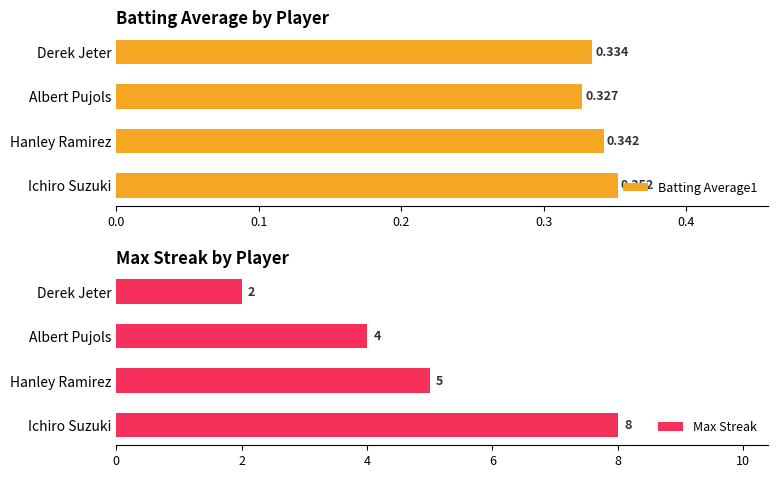

What is the sum of all Batting Average1 values?

1.4